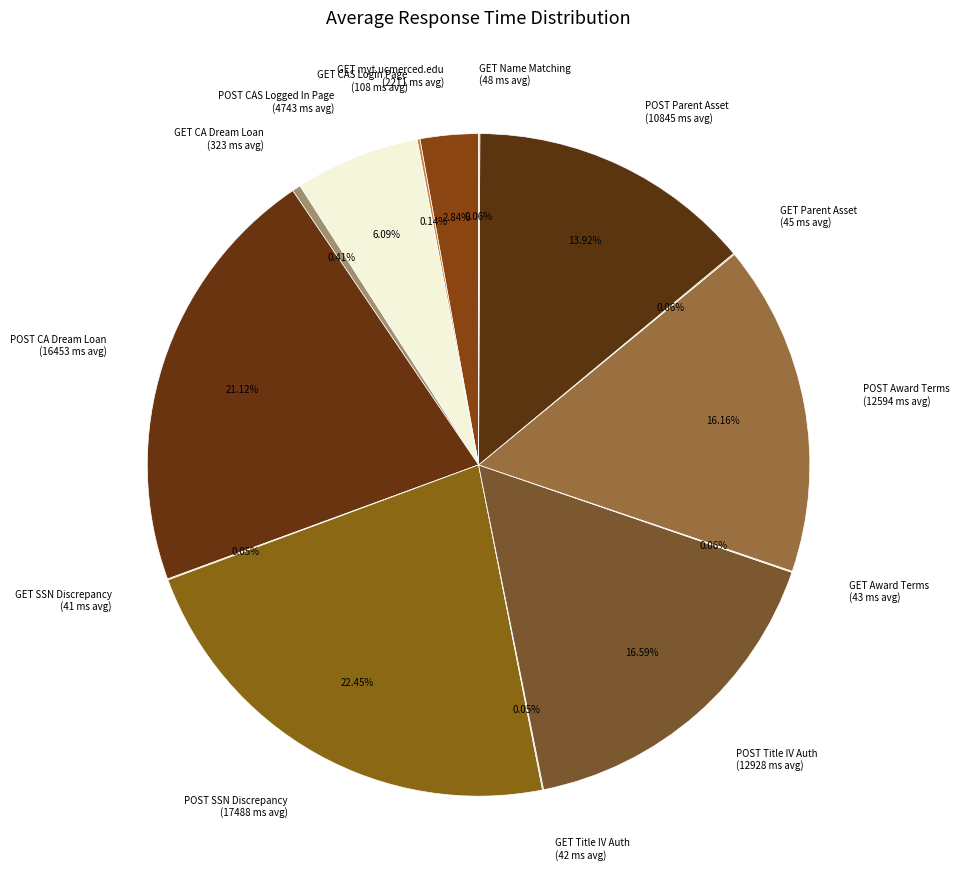

Does POST Title IV Auth (12928 ms avg) account for over 50% of the chart?

No